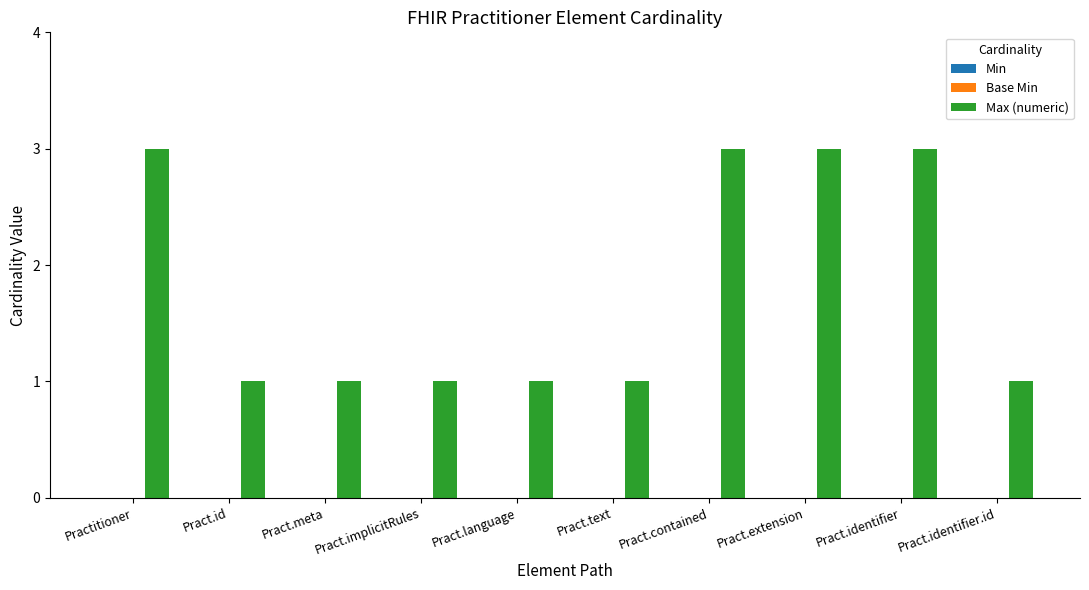

What is the greatest value displayed?

3